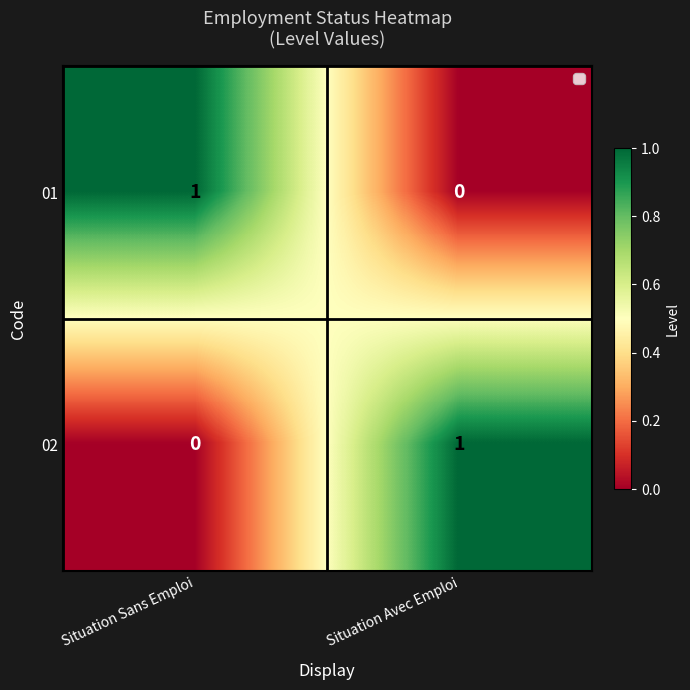

Which category has the highest value in the 01 series?

Situation Sans Emploi